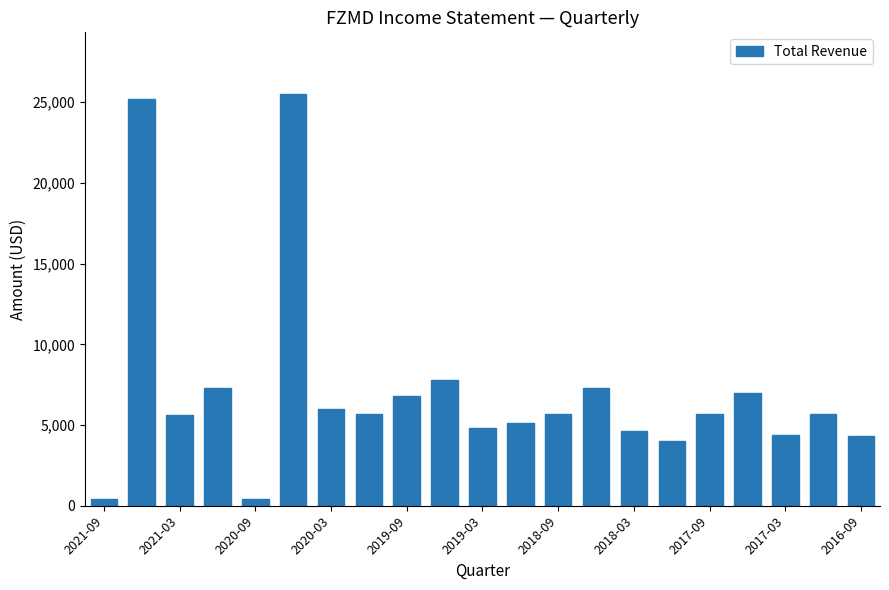

What is the difference between the maximum and minimum values?

25100